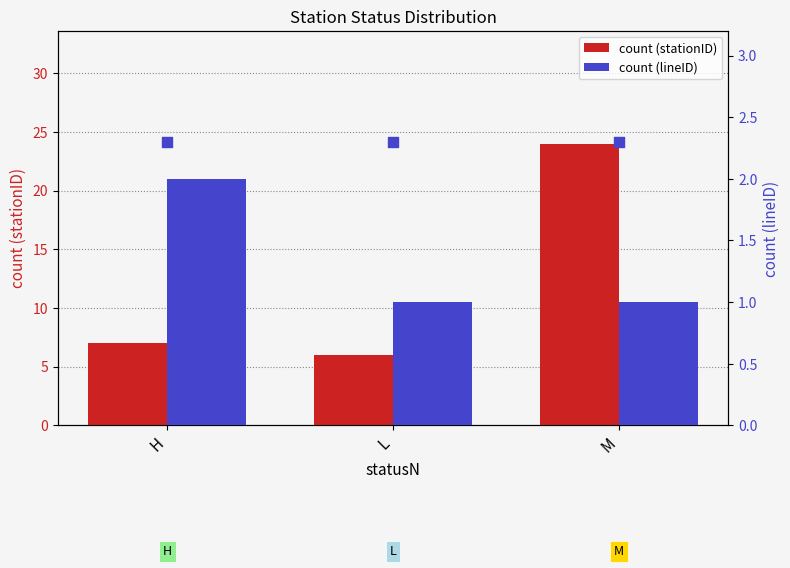

Which series has the largest Y range (max minus min)?

count (stationID)